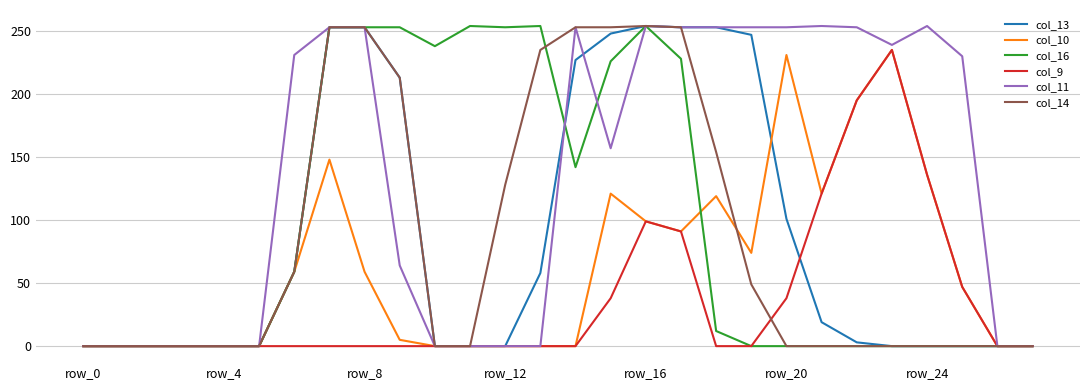

Which series has the largest total across all categories?

col_11